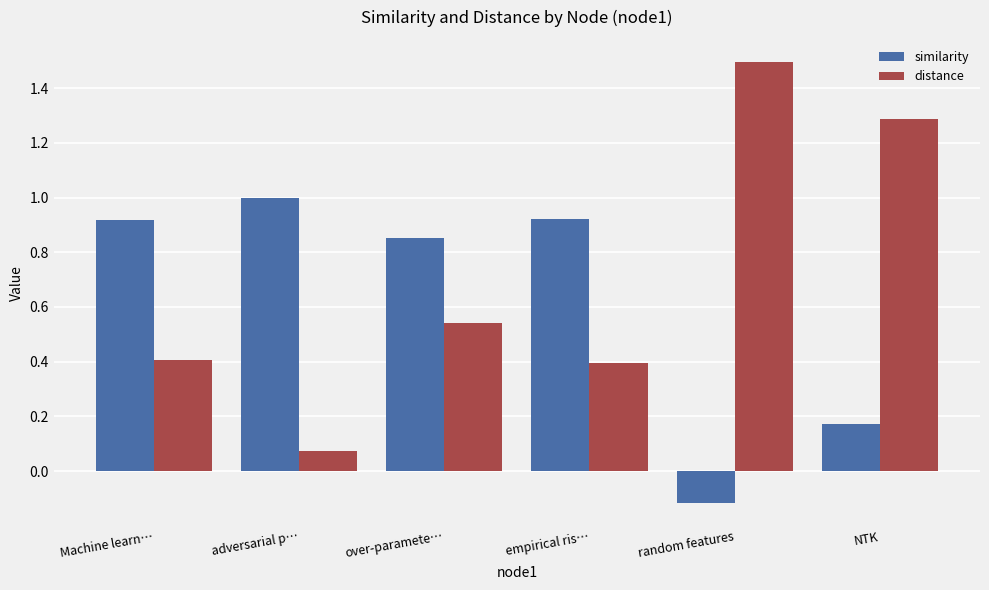

What is the highest value of the distance series?

1.5